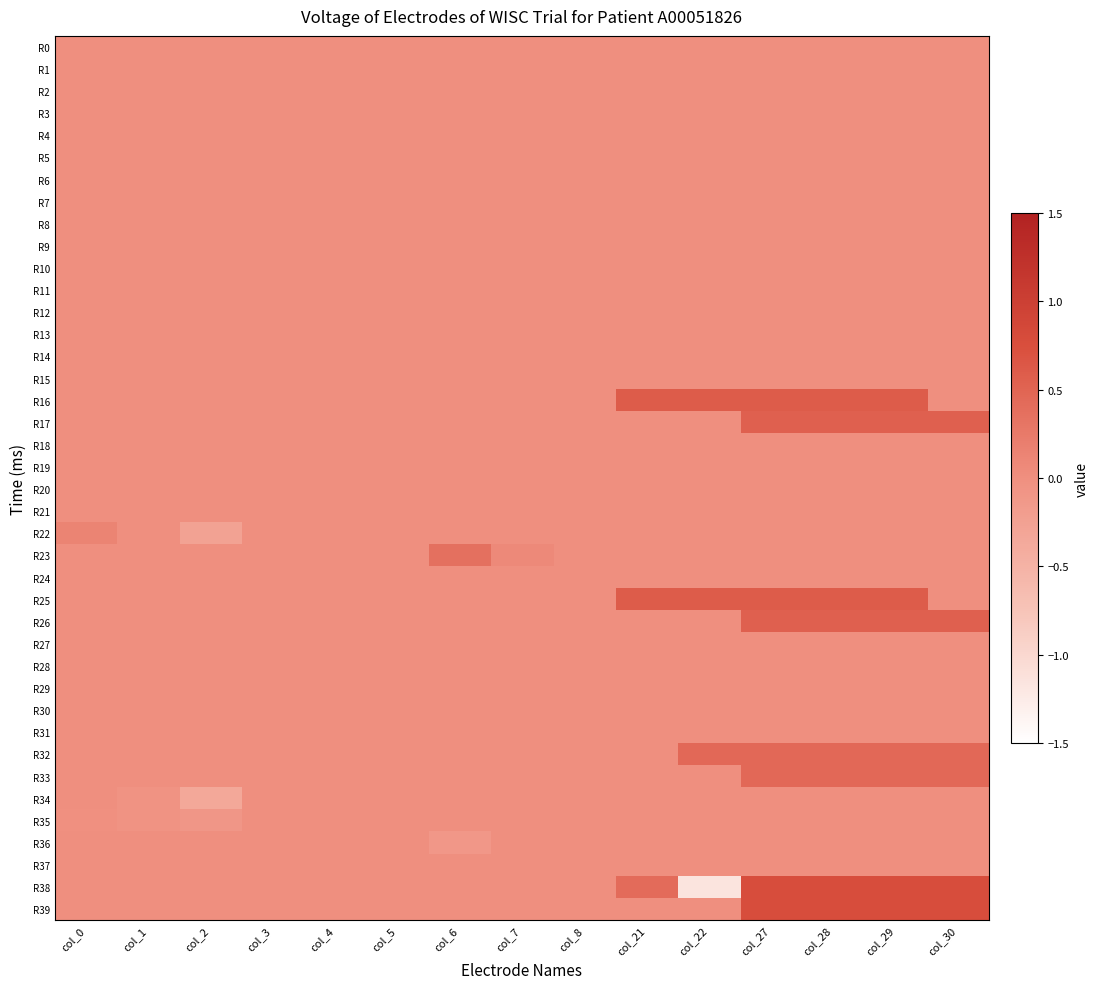

Reading left to right, transcribe all the data shown in this chart.

R0: col_0=0.0	col_1=0.0	col_2=0.0	col_3=0.0	col_4=0.0	col_5=0.0	col_6=0.0	col_7=0.0	col_8=0.0	col_21=0.0	col_22=0.0	col_27=0.0	col_28=0.0	col_29=0.0	col_30=0.0
R1: col_0=0.0	col_1=0.0	col_2=0.0	col_3=0.0	col_4=0.0	col_5=0.0	col_6=0.0	col_7=0.0	col_8=0.0	col_21=0.0	col_22=0.0	col_27=0.0	col_28=0.0	col_29=0.0	col_30=0.0
R2: col_0=0.0	col_1=0.0	col_2=0.0	col_3=0.0	col_4=0.0	col_5=0.0	col_6=0.0	col_7=0.0	col_8=0.0	col_21=0.0	col_22=0.0	col_27=0.0	col_28=0.0	col_29=0.0	col_30=0.0
R3: col_0=0.0	col_1=0.0	col_2=0.0	col_3=0.0	col_4=0.0	col_5=0.0	col_6=0.0	col_7=0.0	col_8=0.0	col_21=0.0	col_22=0.0	col_27=0.0	col_28=0.0	col_29=0.0	col_30=0.0
R4: col_0=0.0	col_1=0.0	col_2=0.0	col_3=0.0	col_4=0.0	col_5=0.0	col_6=0.0	col_7=0.0	col_8=0.0	col_21=0.0	col_22=0.0	col_27=0.0	col_28=0.0	col_29=0.0	col_30=0.0
R5: col_0=0.0	col_1=0.0	col_2=0.0	col_3=0.0	col_4=0.0	col_5=0.0	col_6=0.0	col_7=0.0	col_8=0.0	col_21=0.0	col_22=0.0	col_27=0.0	col_28=0.0	col_29=0.0	col_30=0.0
R6: col_0=0.0	col_1=0.0	col_2=0.0	col_3=0.0	col_4=0.0	col_5=0.0	col_6=0.0	col_7=0.0	col_8=0.0	col_21=0.0	col_22=0.0	col_27=0.0	col_28=0.0	col_29=0.0	col_30=0.0
R7: col_0=0.0	col_1=0.0	col_2=0.0	col_3=0.0	col_4=0.0	col_5=0.0	col_6=0.0	col_7=0.0	col_8=0.0	col_21=0.0	col_22=0.0	col_27=0.0	col_28=0.0	col_29=0.0	col_30=0.0
R8: col_0=0.0	col_1=0.0	col_2=0.0	col_3=0.0	col_4=0.0	col_5=0.0	col_6=0.0	col_7=0.0	col_8=0.0	col_21=0.0	col_22=0.0	col_27=0.0	col_28=0.0	col_29=0.0	col_30=0.0
R9: col_0=0.0	col_1=0.0	col_2=0.0	col_3=0.0	col_4=0.0	col_5=0.0	col_6=0.0	col_7=0.0	col_8=0.0	col_21=0.0	col_22=0.0	col_27=0.0	col_28=0.0	col_29=0.0	col_30=0.0
R10: col_0=0.0	col_1=0.0	col_2=0.0	col_3=0.0	col_4=0.0	col_5=0.0	col_6=0.0	col_7=0.0	col_8=0.0	col_21=0.0	col_22=0.0	col_27=0.0	col_28=0.0	col_29=0.0	col_30=0.0
R11: col_0=0.0	col_1=0.0	col_2=0.0	col_3=0.0	col_4=0.0	col_5=0.0	col_6=0.0	col_7=0.0	col_8=0.0	col_21=0.0	col_22=0.0	col_27=0.0	col_28=0.0	col_29=0.0	col_30=0.0
R12: col_0=0.0	col_1=0.0	col_2=0.0	col_3=0.0	col_4=0.0	col_5=0.0	col_6=0.0	col_7=0.0	col_8=0.0	col_21=0.0	col_22=0.0	col_27=0.0	col_28=0.0	col_29=0.0	col_30=0.0
R13: col_0=0.0	col_1=0.0	col_2=0.0	col_3=0.0	col_4=0.0	col_5=0.0	col_6=0.0	col_7=0.0	col_8=0.0	col_21=0.0	col_22=0.0	col_27=0.0	col_28=0.0	col_29=0.0	col_30=0.0
R14: col_0=0.0	col_1=0.0	col_2=0.0	col_3=0.0	col_4=0.0	col_5=0.0	col_6=0.0	col_7=0.0	col_8=0.0	col_21=0.0	col_22=0.0	col_27=0.0	col_28=0.0	col_29=0.0	col_30=0.0
R15: col_0=0.0	col_1=0.0	col_2=0.0	col_3=0.0	col_4=0.0	col_5=0.0	col_6=0.0	col_7=0.0	col_8=0.0	col_21=0.0	col_22=0.0	col_27=0.0	col_28=0.0	col_29=0.0	col_30=0.0
R16: col_0=0.0	col_1=0.0	col_2=0.0	col_3=0.0	col_4=0.0	col_5=0.0	col_6=0.0	col_7=0.0	col_8=0.0	col_21=0.6	col_22=0.6	col_27=0.6	col_28=0.6	col_29=0.6	col_30=0.0
R17: col_0=0.0	col_1=0.0	col_2=0.0	col_3=0.0	col_4=0.0	col_5=0.0	col_6=0.0	col_7=0.0	col_8=0.0	col_21=0.0	col_22=0.0	col_27=0.5	col_28=0.5	col_29=0.5	col_30=0.5
R18: col_0=0.0	col_1=0.0	col_2=0.0	col_3=0.0	col_4=0.0	col_5=0.0	col_6=0.0	col_7=0.0	col_8=0.0	col_21=0.0	col_22=0.0	col_27=0.0	col_28=0.0	col_29=0.0	col_30=0.0
R19: col_0=0.0	col_1=0.0	col_2=0.0	col_3=0.0	col_4=0.0	col_5=0.0	col_6=0.0	col_7=0.0	col_8=0.0	col_21=0.0	col_22=0.0	col_27=0.0	col_28=0.0	col_29=0.0	col_30=0.0
R20: col_0=0.0	col_1=0.0	col_2=0.0	col_3=0.0	col_4=0.0	col_5=0.0	col_6=0.0	col_7=0.0	col_8=0.0	col_21=0.0	col_22=0.0	col_27=0.0	col_28=0.0	col_29=0.0	col_30=0.0
R21: col_0=0.0	col_1=0.0	col_2=0.0	col_3=0.0	col_4=0.0	col_5=0.0	col_6=0.0	col_7=0.0	col_8=0.0	col_21=0.0	col_22=0.0	col_27=0.0	col_28=0.0	col_29=0.0	col_30=0.0
R22: col_0=0.1	col_1=0.0	col_2=-0.3	col_3=0.0	col_4=0.0	col_5=0.0	col_6=0.0	col_7=0.0	col_8=0.0	col_21=0.0	col_22=0.0	col_27=0.0	col_28=0.0	col_29=0.0	col_30=0.0
R23: col_0=0.0	col_1=0.0	col_2=0.0	col_3=0.0	col_4=0.0	col_5=0.0	col_6=0.4	col_7=0.1	col_8=0.0	col_21=0.0	col_22=0.0	col_27=0.0	col_28=0.0	col_29=0.0	col_30=0.0
R24: col_0=0.0	col_1=0.0	col_2=0.0	col_3=0.0	col_4=0.0	col_5=0.0	col_6=0.0	col_7=0.0	col_8=0.0	col_21=0.0	col_22=0.0	col_27=0.0	col_28=0.0	col_29=0.0	col_30=0.0
R25: col_0=0.0	col_1=0.0	col_2=0.0	col_3=0.0	col_4=0.0	col_5=0.0	col_6=0.0	col_7=0.0	col_8=0.0	col_21=0.6	col_22=0.6	col_27=0.6	col_28=0.6	col_29=0.6	col_30=0.0
R26: col_0=0.0	col_1=0.0	col_2=0.0	col_3=0.0	col_4=0.0	col_5=0.0	col_6=0.0	col_7=0.0	col_8=0.0	col_21=0.0	col_22=0.0	col_27=0.5	col_28=0.5	col_29=0.5	col_30=0.5
R27: col_0=0.0	col_1=0.0	col_2=0.0	col_3=0.0	col_4=0.0	col_5=0.0	col_6=0.0	col_7=0.0	col_8=0.0	col_21=0.0	col_22=0.0	col_27=0.0	col_28=0.0	col_29=0.0	col_30=0.0
R28: col_0=0.0	col_1=0.0	col_2=0.0	col_3=0.0	col_4=0.0	col_5=0.0	col_6=0.0	col_7=0.0	col_8=0.0	col_21=0.0	col_22=0.0	col_27=0.0	col_28=0.0	col_29=0.0	col_30=0.0
R29: col_0=0.0	col_1=0.0	col_2=0.0	col_3=0.0	col_4=0.0	col_5=0.0	col_6=0.0	col_7=0.0	col_8=0.0	col_21=0.0	col_22=0.0	col_27=0.0	col_28=0.0	col_29=0.0	col_30=0.0
R30: col_0=0.0	col_1=0.0	col_2=0.0	col_3=0.0	col_4=0.0	col_5=0.0	col_6=0.0	col_7=0.0	col_8=0.0	col_21=0.0	col_22=0.0	col_27=0.0	col_28=0.0	col_29=0.0	col_30=0.0
R31: col_0=0.0	col_1=0.0	col_2=0.0	col_3=0.0	col_4=0.0	col_5=0.0	col_6=0.0	col_7=0.0	col_8=0.0	col_21=0.0	col_22=0.0	col_27=0.0	col_28=0.0	col_29=0.0	col_30=0.0
R32: col_0=0.0	col_1=0.0	col_2=0.0	col_3=0.0	col_4=0.0	col_5=0.0	col_6=0.0	col_7=0.0	col_8=0.0	col_21=0.0	col_22=0.5	col_27=0.5	col_28=0.5	col_29=0.5	col_30=0.5
R33: col_0=0.0	col_1=0.0	col_2=0.0	col_3=0.0	col_4=0.0	col_5=0.0	col_6=0.0	col_7=0.0	col_8=0.0	col_21=0.0	col_22=0.0	col_27=0.5	col_28=0.5	col_29=0.5	col_30=0.5
R34: col_0=0.0	col_1=-0.1	col_2=-0.3	col_3=0.0	col_4=0.0	col_5=0.0	col_6=0.0	col_7=0.0	col_8=0.0	col_21=0.0	col_22=0.0	col_27=0.0	col_28=0.0	col_29=0.0	col_30=0.0
R35: col_0=-0.0	col_1=-0.1	col_2=-0.1	col_3=0.0	col_4=0.0	col_5=0.0	col_6=0.0	col_7=0.0	col_8=0.0	col_21=0.0	col_22=0.0	col_27=0.0	col_28=0.0	col_29=0.0	col_30=0.0
R36: col_0=0.0	col_1=0.0	col_2=0.0	col_3=0.0	col_4=0.0	col_5=0.0	col_6=-0.1	col_7=0.0	col_8=0.0	col_21=0.0	col_22=0.0	col_27=0.0	col_28=0.0	col_29=0.0	col_30=0.0
R37: col_0=0.0	col_1=0.0	col_2=0.0	col_3=0.0	col_4=0.0	col_5=0.0	col_6=0.0	col_7=0.0	col_8=0.0	col_21=0.0	col_22=0.0	col_27=0.0	col_28=0.0	col_29=0.0	col_30=0.0
R38: col_0=0.0	col_1=0.0	col_2=0.0	col_3=0.0	col_4=0.0	col_5=0.0	col_6=0.0	col_7=0.0	col_8=0.0	col_21=0.4	col_22=-1.2	col_27=0.8	col_28=0.8	col_29=0.8	col_30=0.8
R39: col_0=0.0	col_1=0.0	col_2=0.0	col_3=0.0	col_4=0.0	col_5=0.0	col_6=0.0	col_7=0.0	col_8=0.0	col_21=0.0	col_22=0.0	col_27=0.8	col_28=0.8	col_29=0.8	col_30=0.8